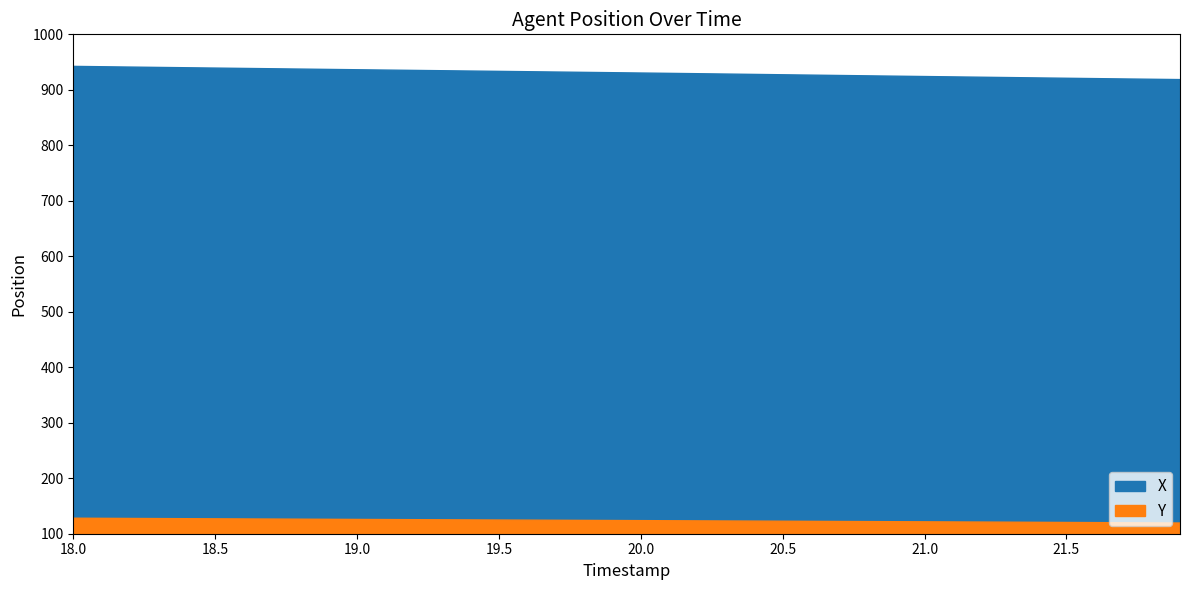

List the labels in order of X value, smallest first.

39, 38, 37, 36, 35, 34, 33, 32, 31, 30, 29, 28, 27, 26, 25, 24, 23, 22, 21, 20, 19, 18, 17, 16, 15, 14, 13, 12, 11, 10, 9, 8, 7, 6, 5, 4, 3, 2, 1, 0